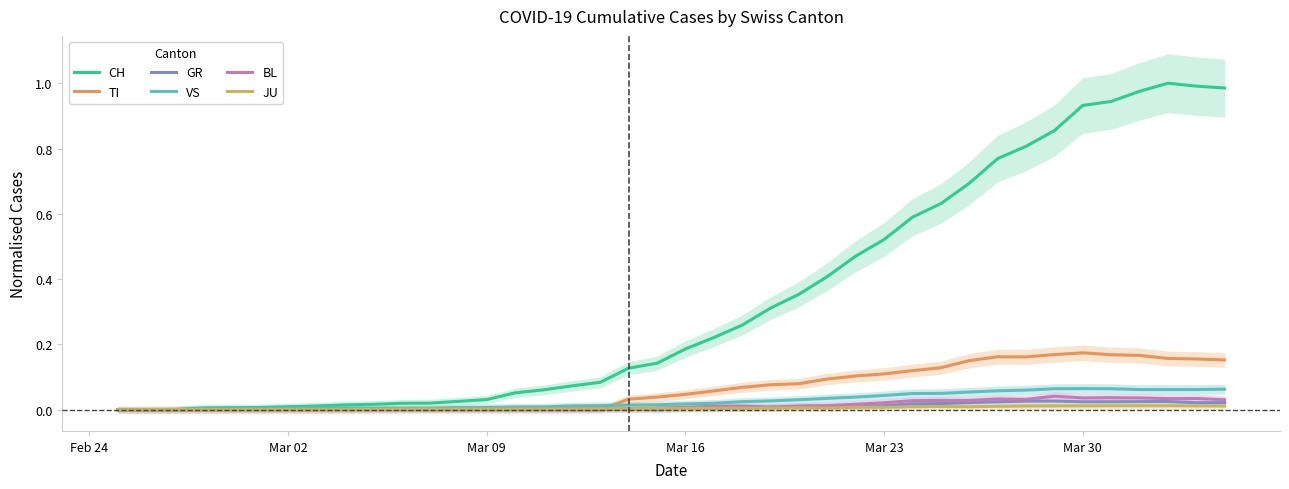

How many lines are shown in the chart?

6